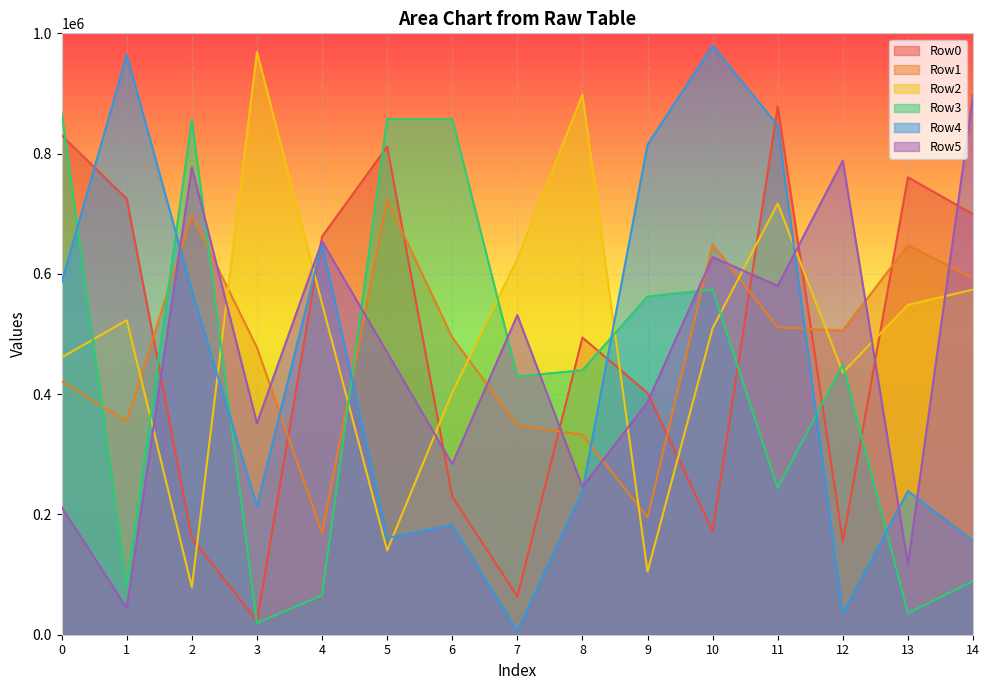

At how many categories does at least one series exceed 453248?

15